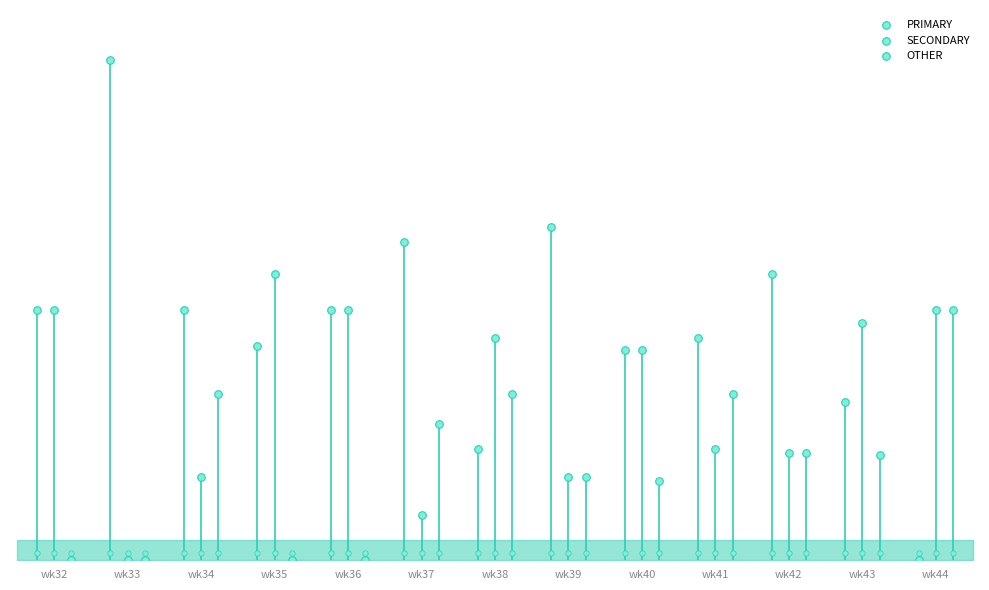

Which series reaches the minimum Y coordinate?

PRIMARY